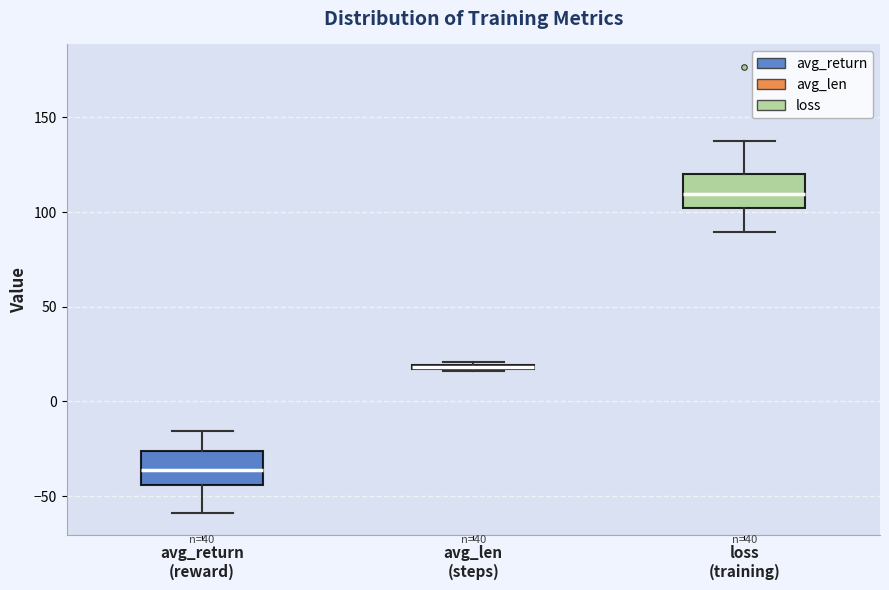

Where is the lower edge of the box for avg_len (steps) on the y-axis? The values are not printed on the chart, so give them approximately, as read against the axis.

15